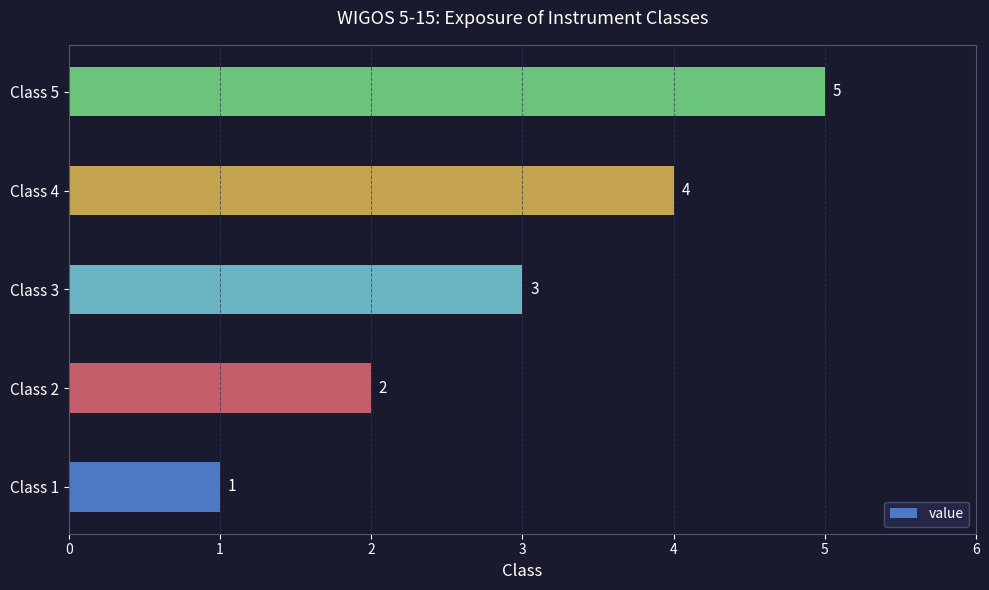

What is the difference between the maximum and minimum values?

4